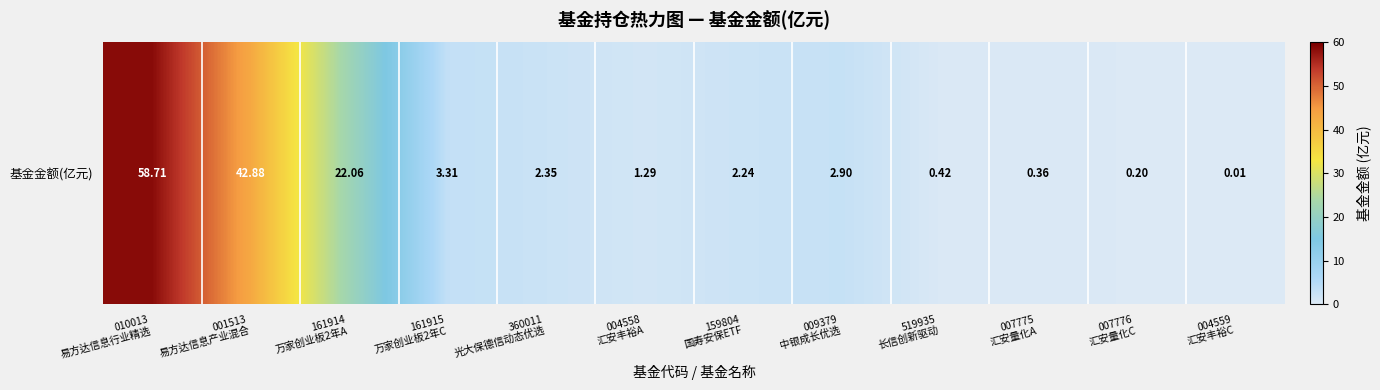

What is the average value?

11.4